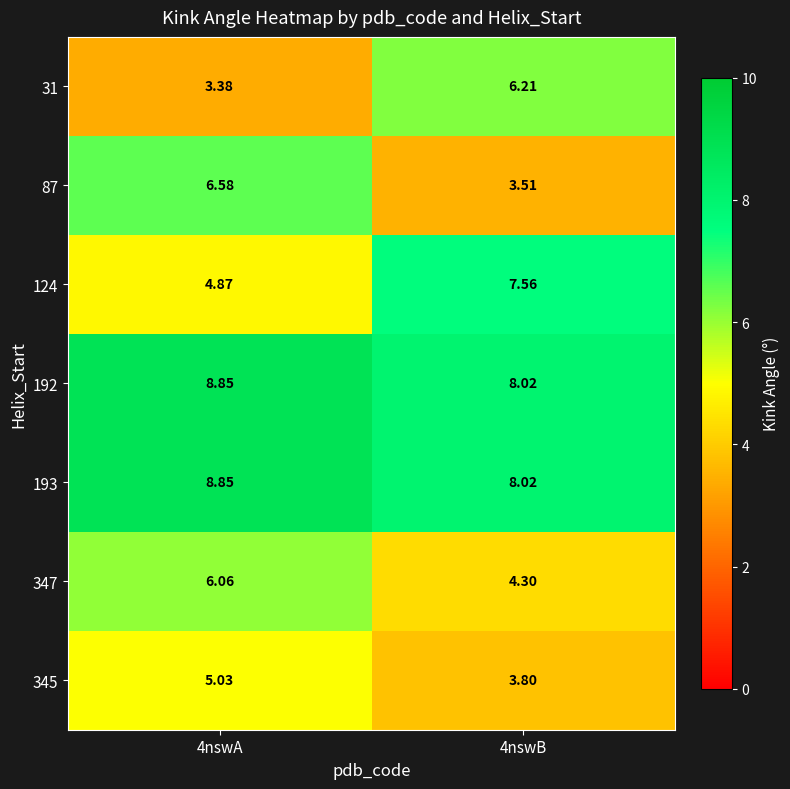

Is the value of 193 at 4nswA greater than the value of 347 at 4nswA?

Yes